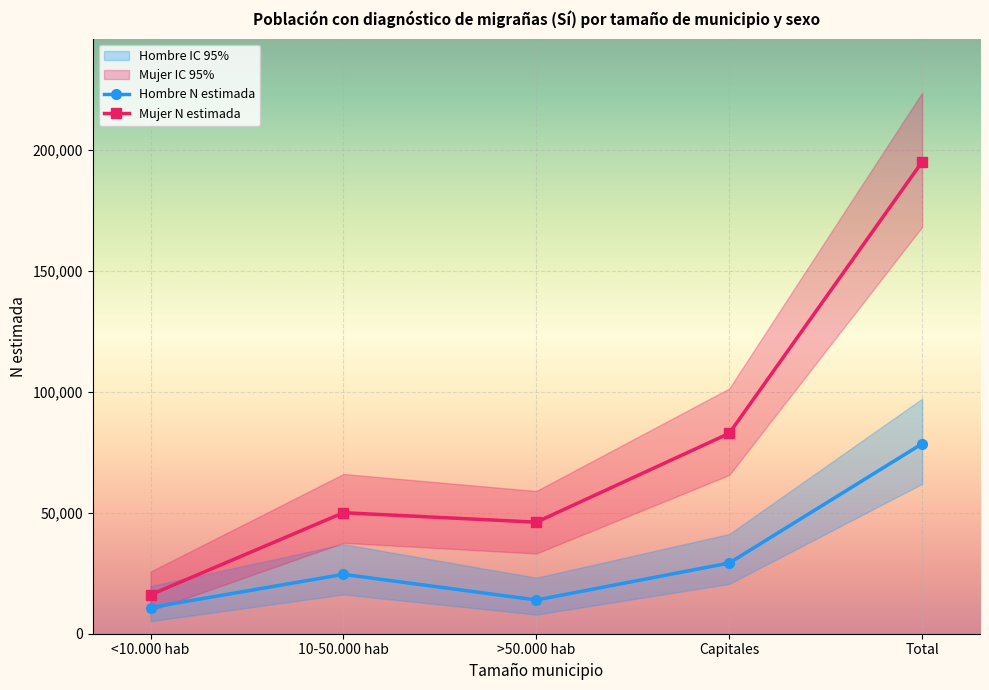

How many interior local peaks does the Hombre N estimada series have?

1